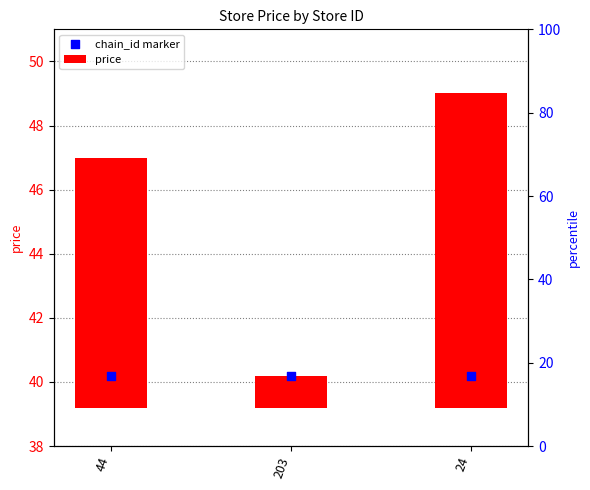

At which category is the sum across all series the highest?

24